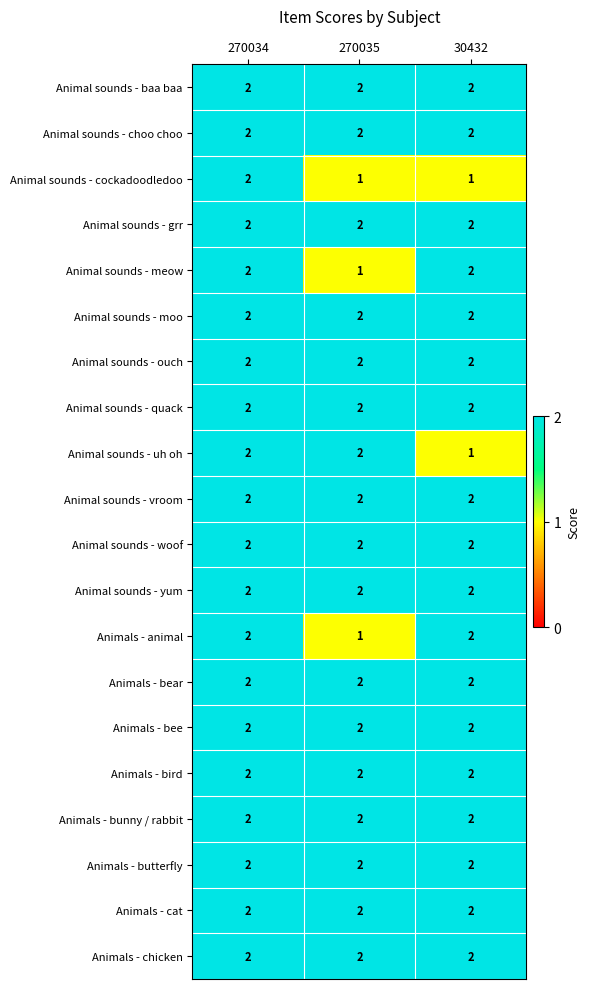

What is the sum of all Animal sounds - uh oh values?

5